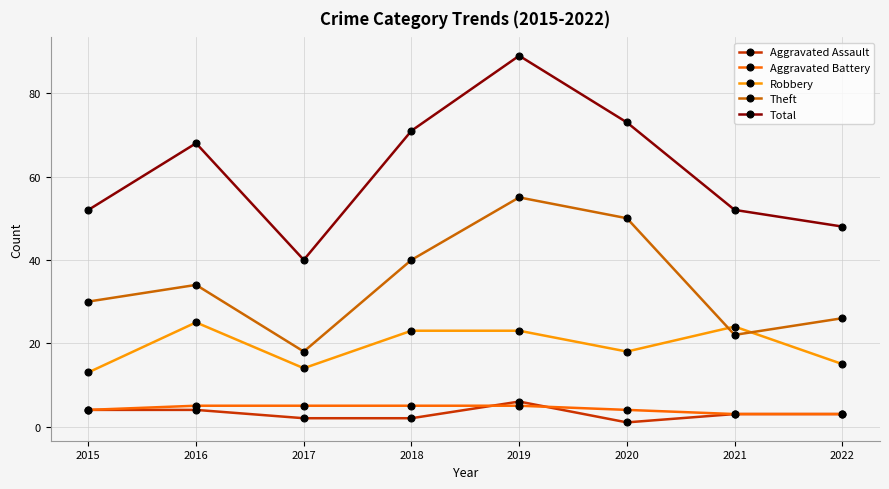

True or false: Total and Aggravated Assault intersect in this chart.

False